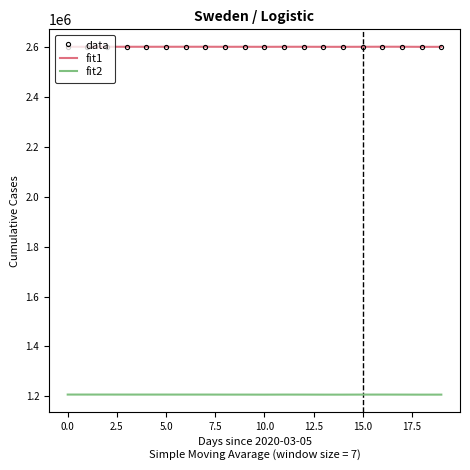

True or false: fit2 and fit1 intersect in this chart.

False